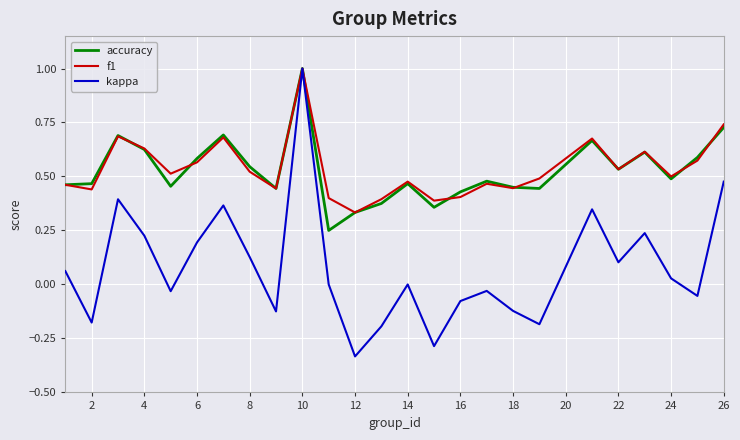

What is the maximum value for kappa?

1.0